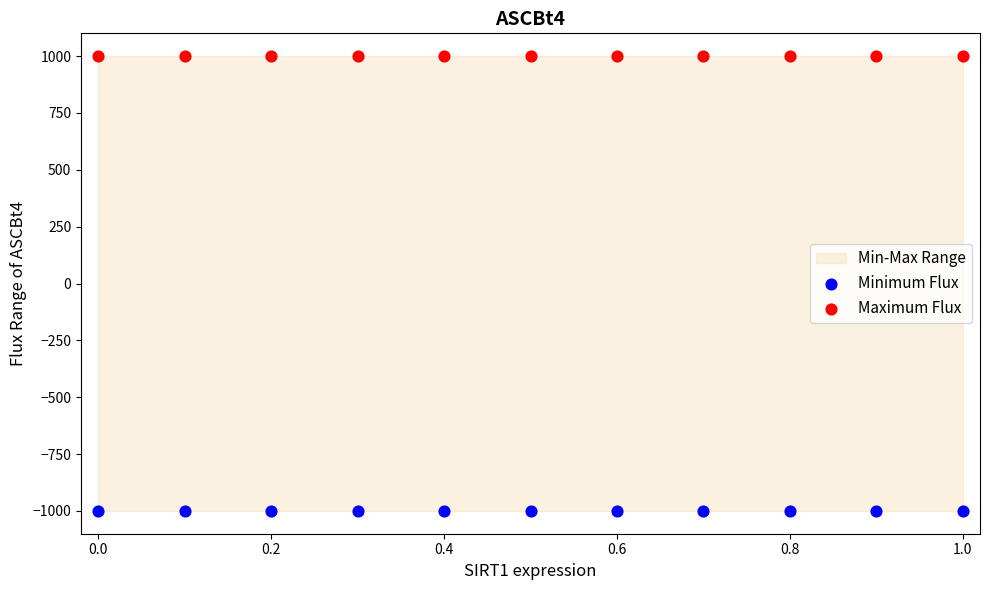

Which series contains the lowest Y value?

Minimum Flux